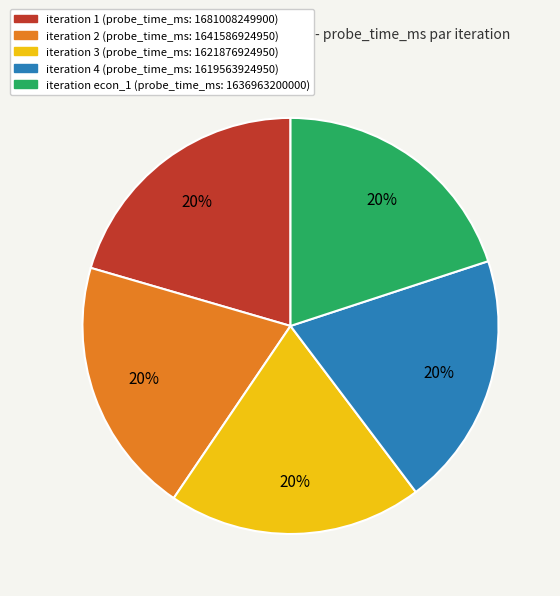

To the nearest percent, what is the average slice percentage?

20%